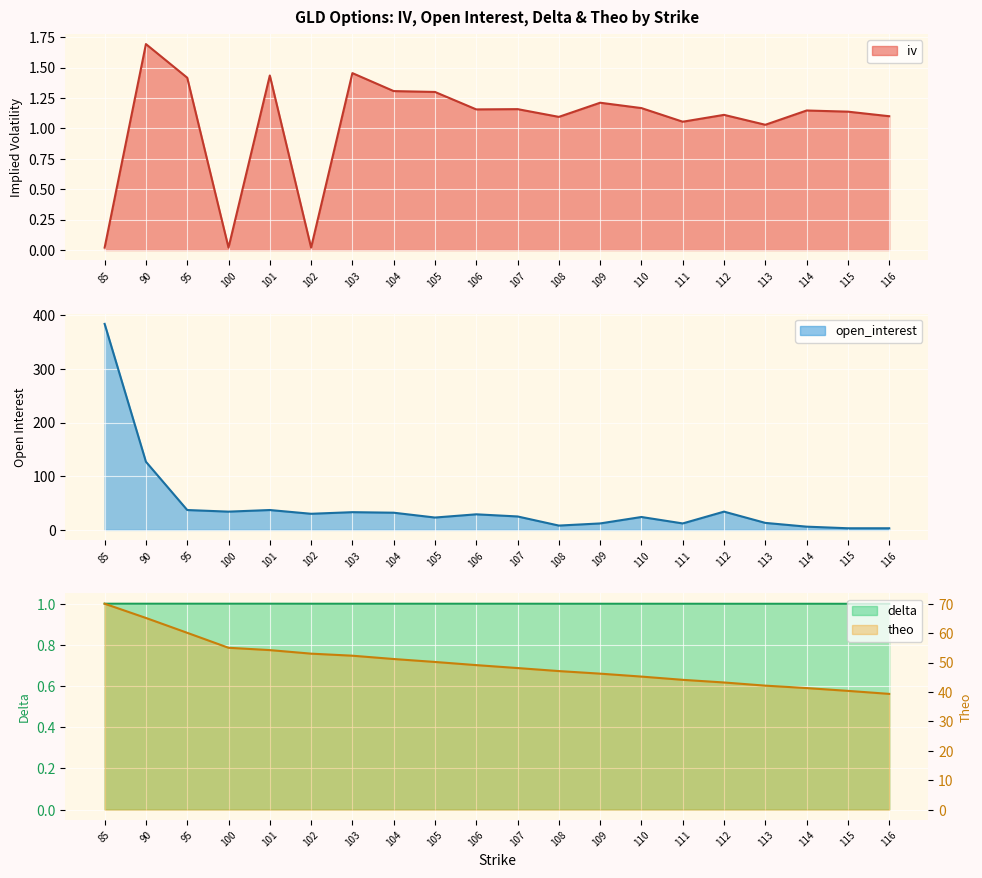

Which series changed the most between 100 and 111?

open_interest